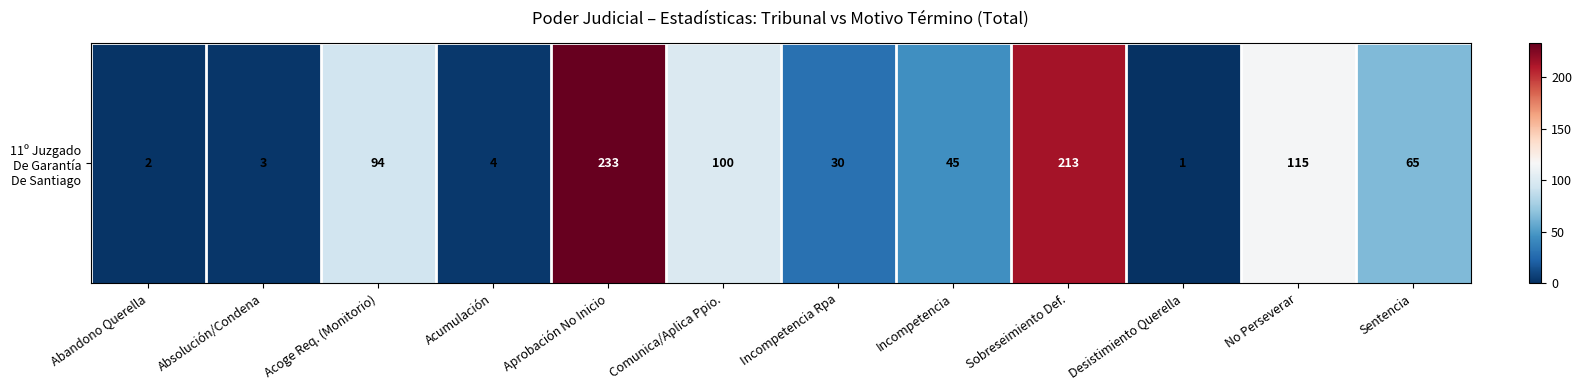

Which has a higher value, Abandono Querella or Comunica/Aplica Ppio.?

Comunica/Aplica Ppio.